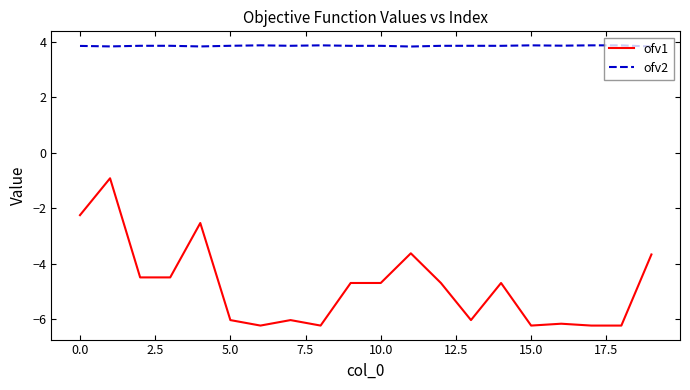

What is the lowest value of the ofv2 series?

3.8